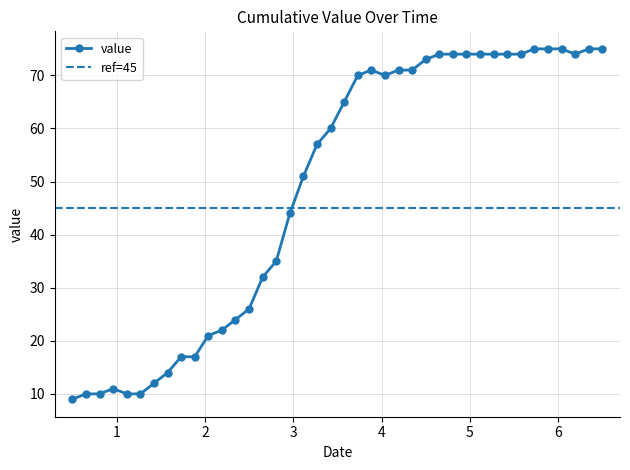

What is the label of the 31st point from the left?

2020-03-28